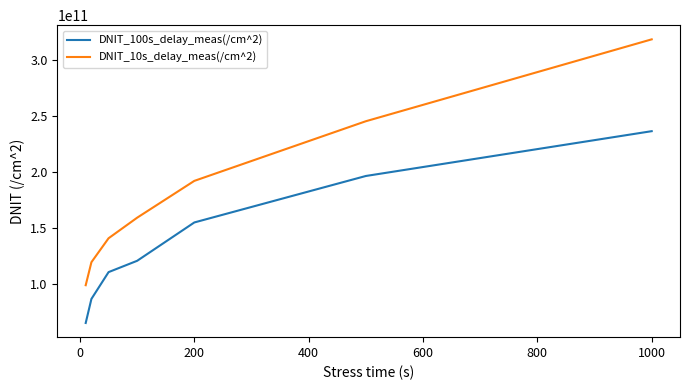

What is the minimum value shown in the chart?

64892300000